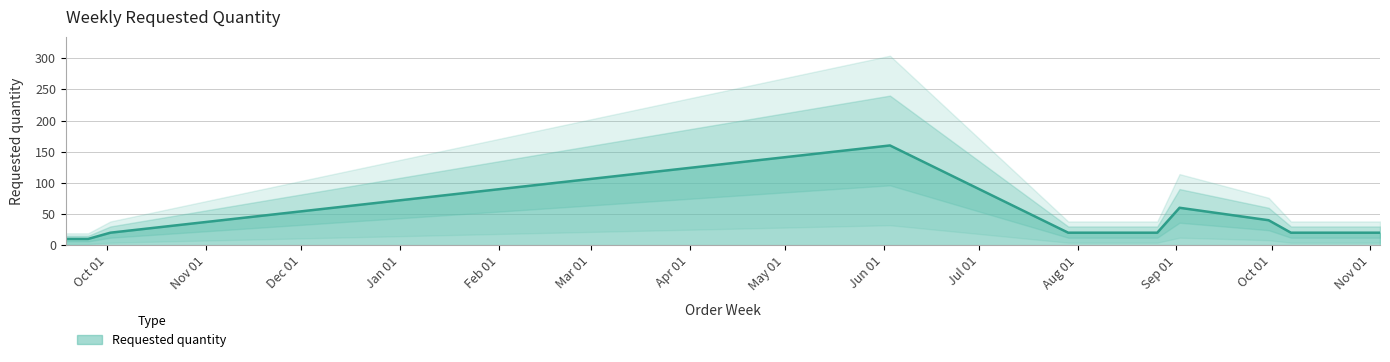

List the labels in order of value, largest first.

2024-06-03, 2024-09-02, 2024-09-30, 2023-10-02, 2024-07-29, 2024-08-12, 2024-08-26, 2024-10-07, 2024-10-14, 2024-10-21, 2024-10-28, 2024-11-04, 2023-09-18, 2023-09-25